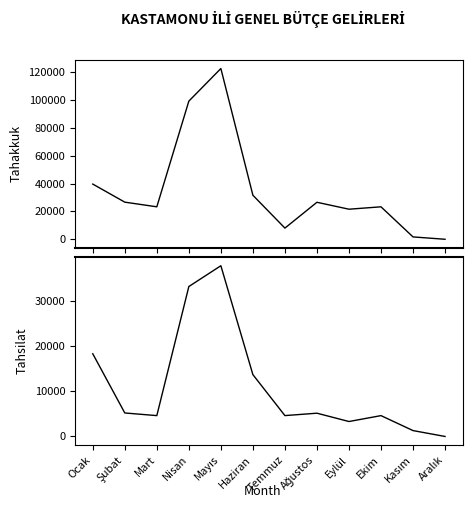

How many lines are shown in the chart?

2